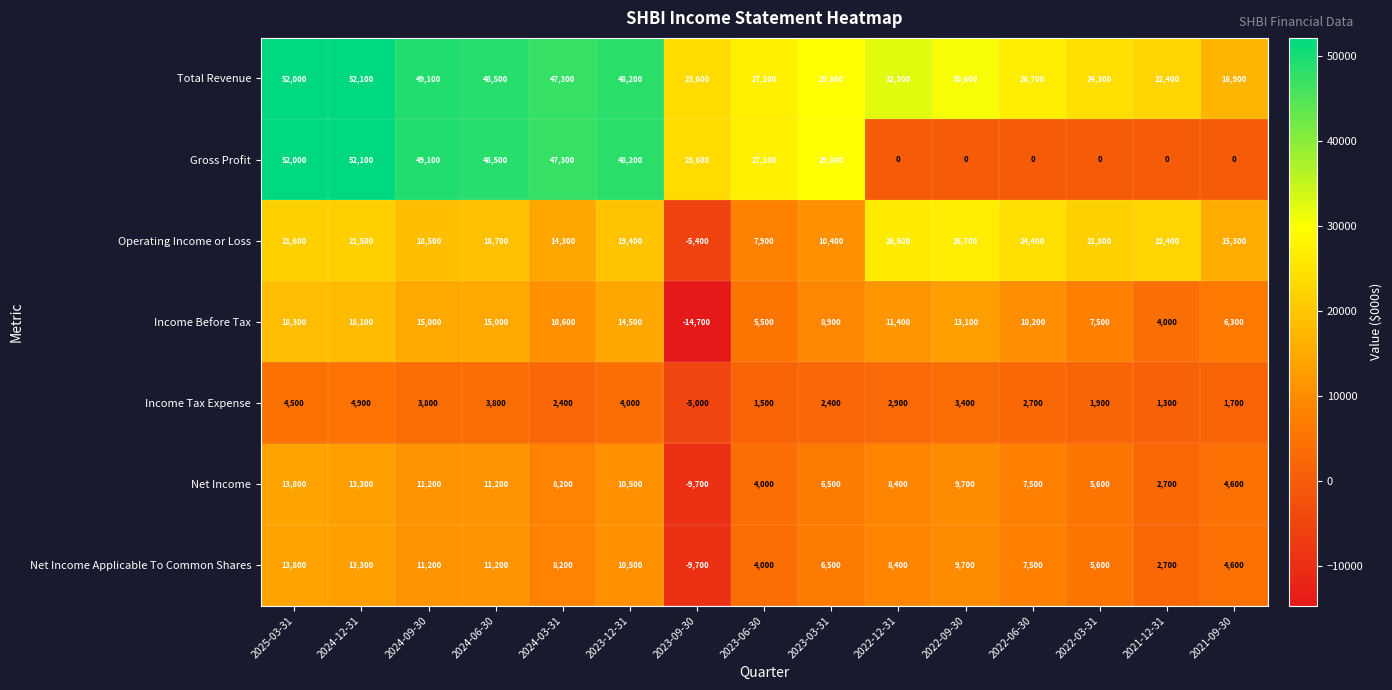

Which series has the widest spread of values?

Gross Profit